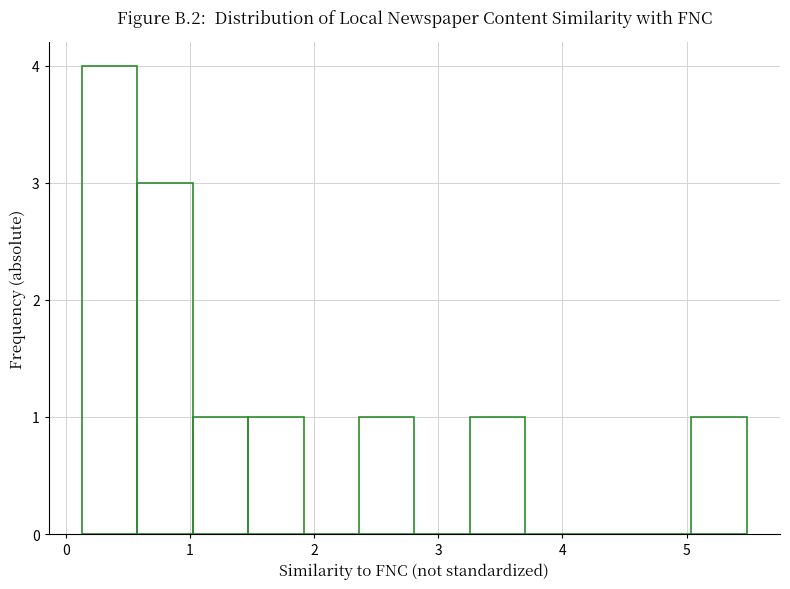

Over which range of the x-axis is the bar tallest?

0.1 to 0.6